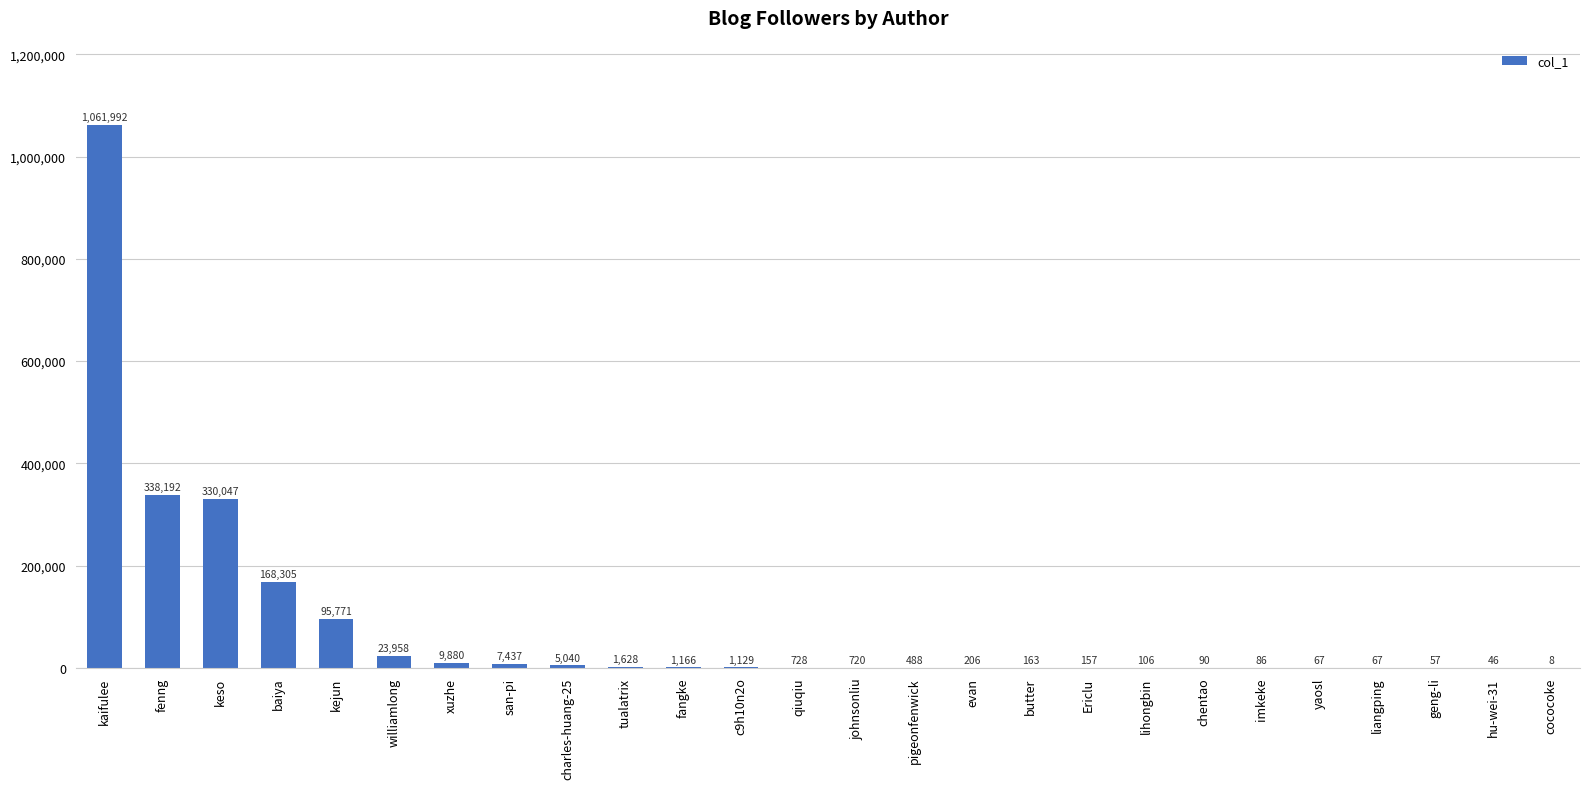

At which category does the chart reach its peak across all series?

kaifulee